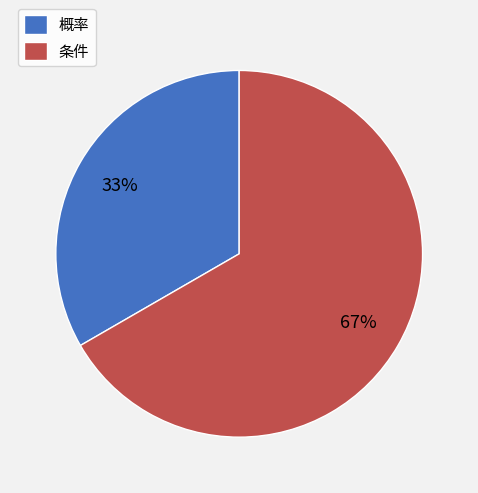

Approximately how many times larger is the value at 条件 compared to 概率?

2.0